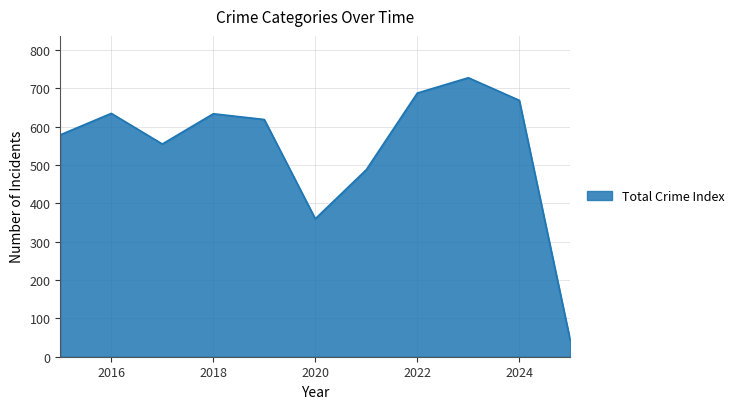

What is the smallest value displayed?

42